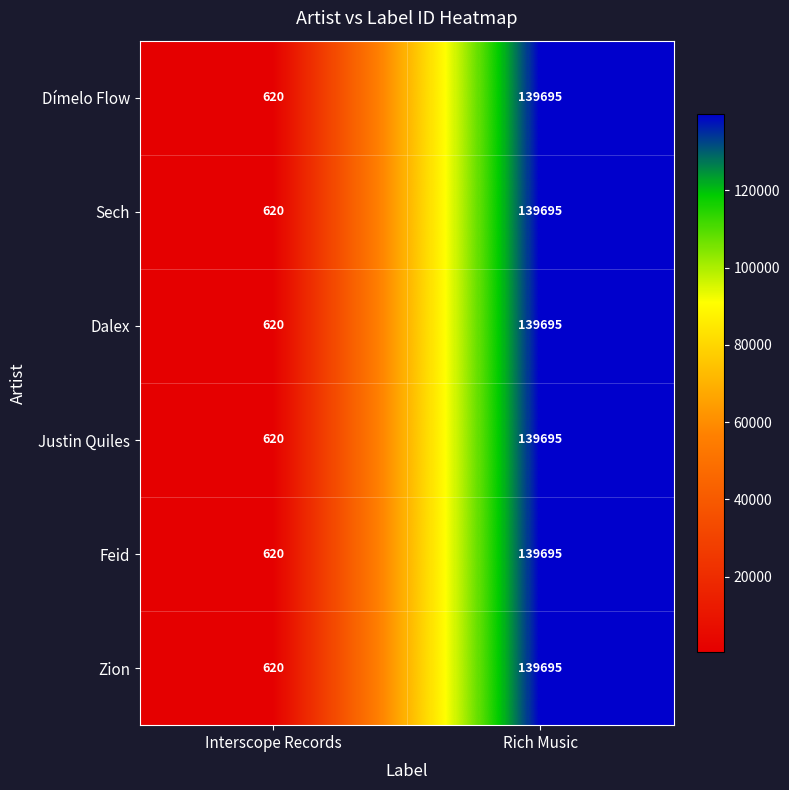

What is the average value of the Dalex series?

70158